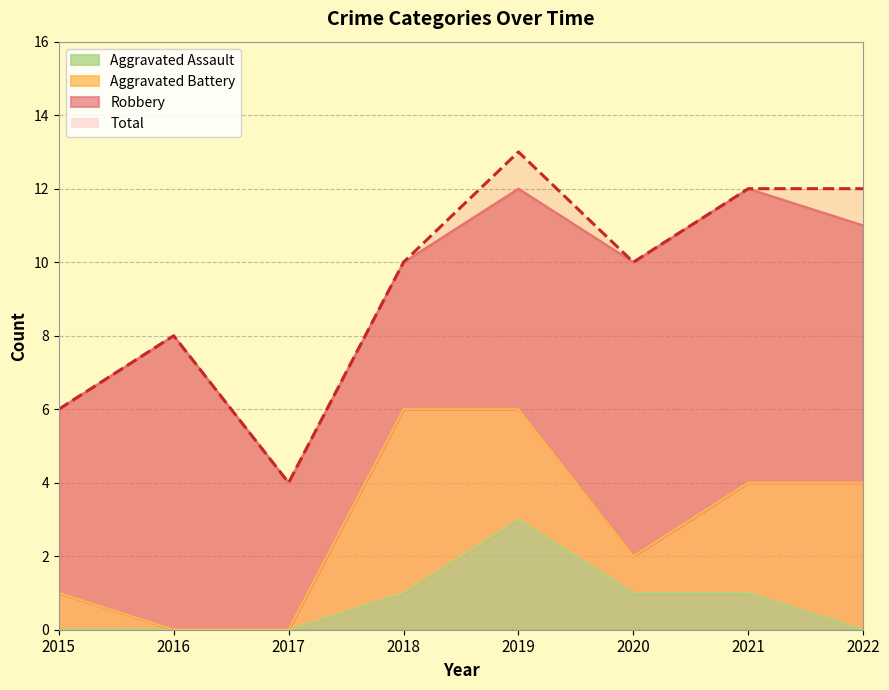

What is the minimum value for Total?

4